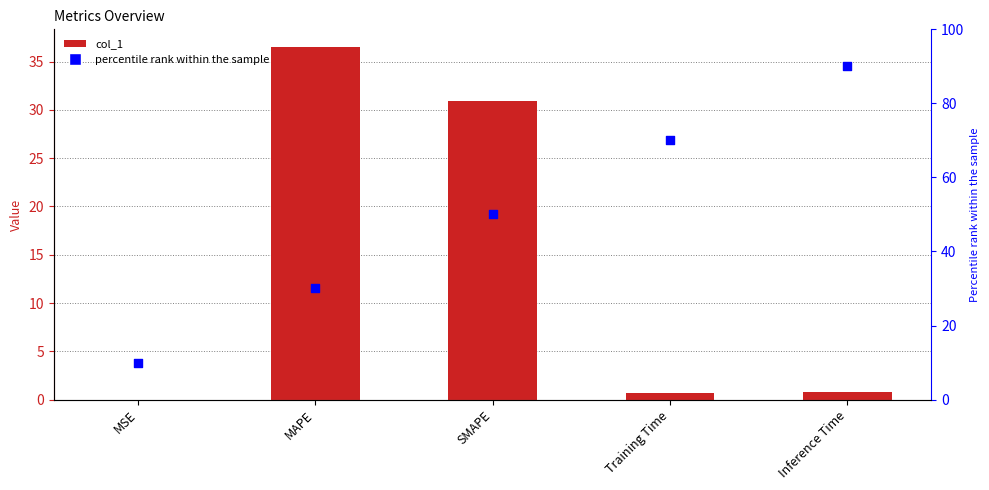

At which category is the sum across all series the highest?

Inference Time